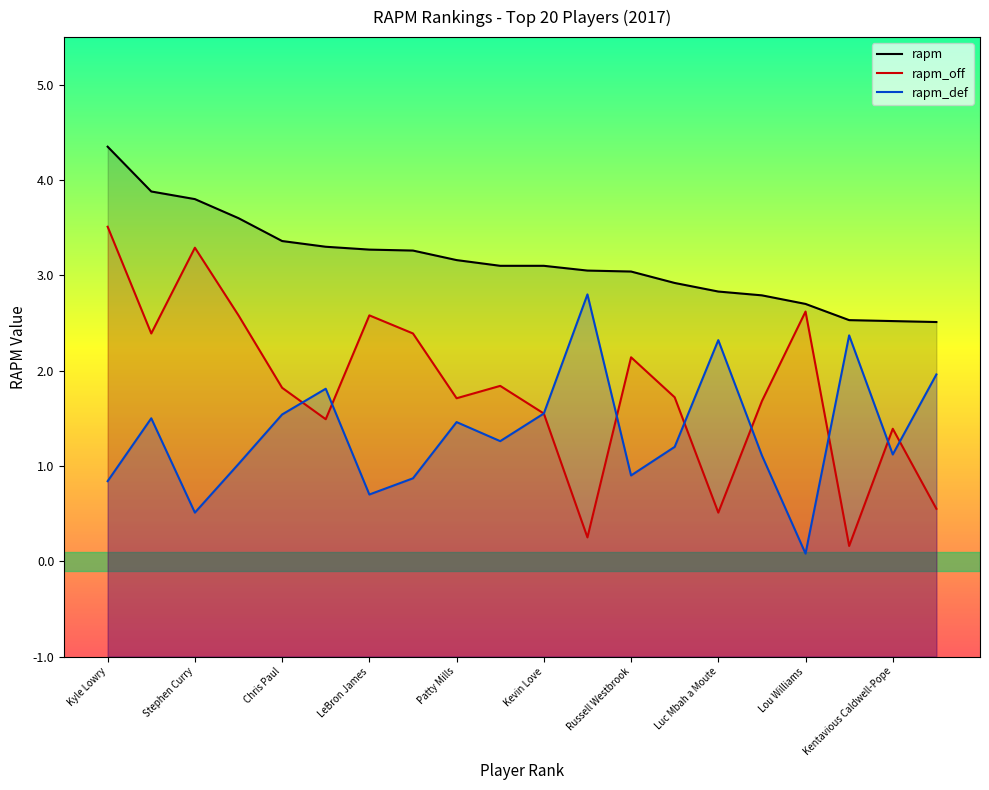

Which has a higher value, Klay Thompson or Al-Farouq Aminu?

Klay Thompson